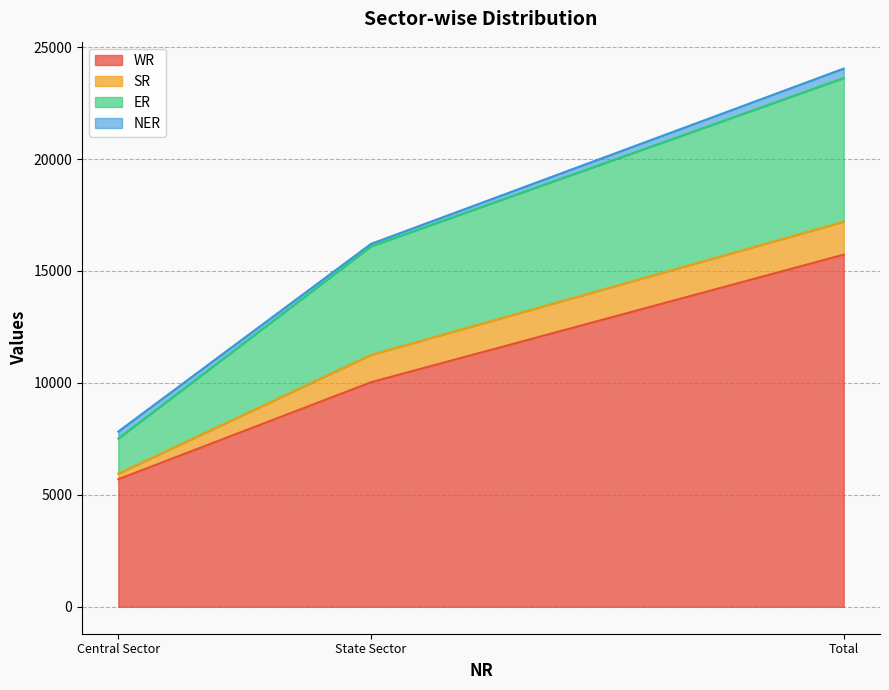

Does the chart display data point markers on the line(s)?

No